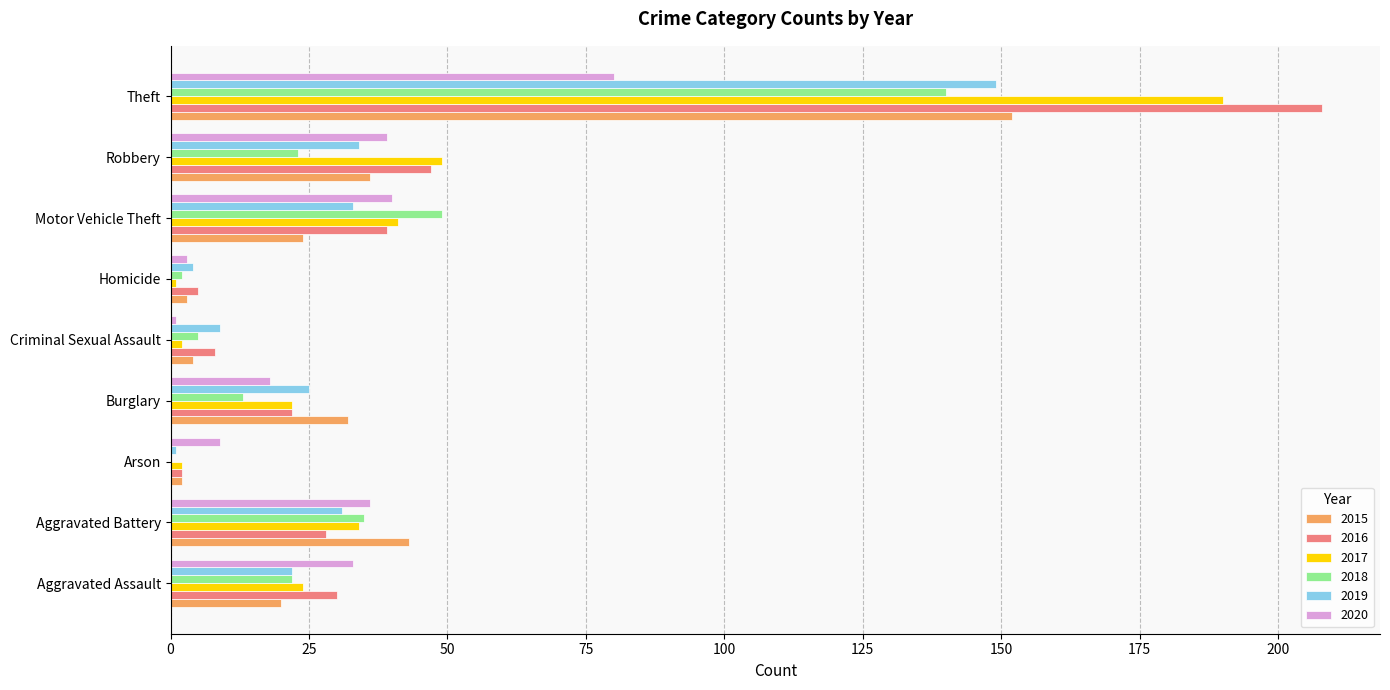

What value does the 2019 series have at Motor Vehicle Theft, to the nearest 50?

50